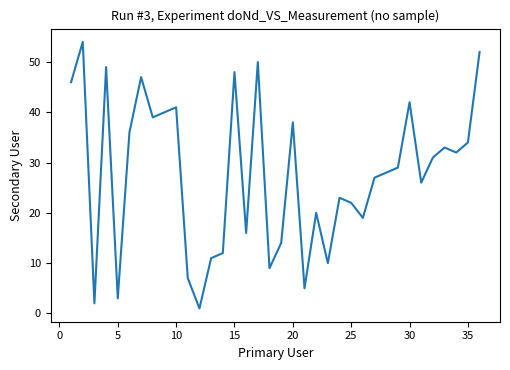

How many interior local valleys (lower than both neighbors) does the data have?

11